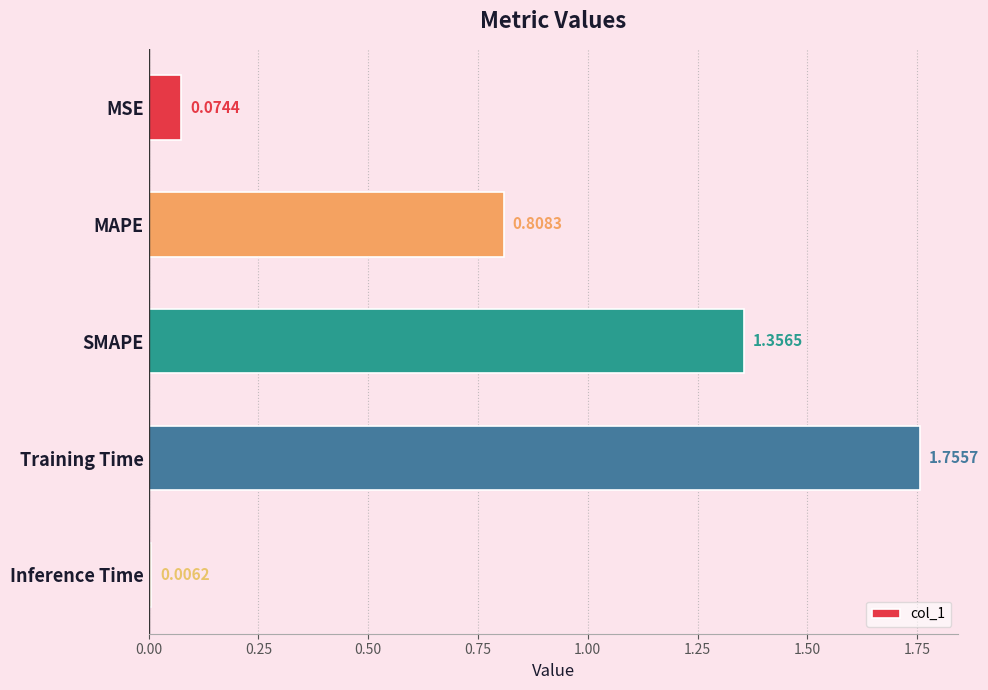

What is the difference between the maximum and minimum values?

1.7